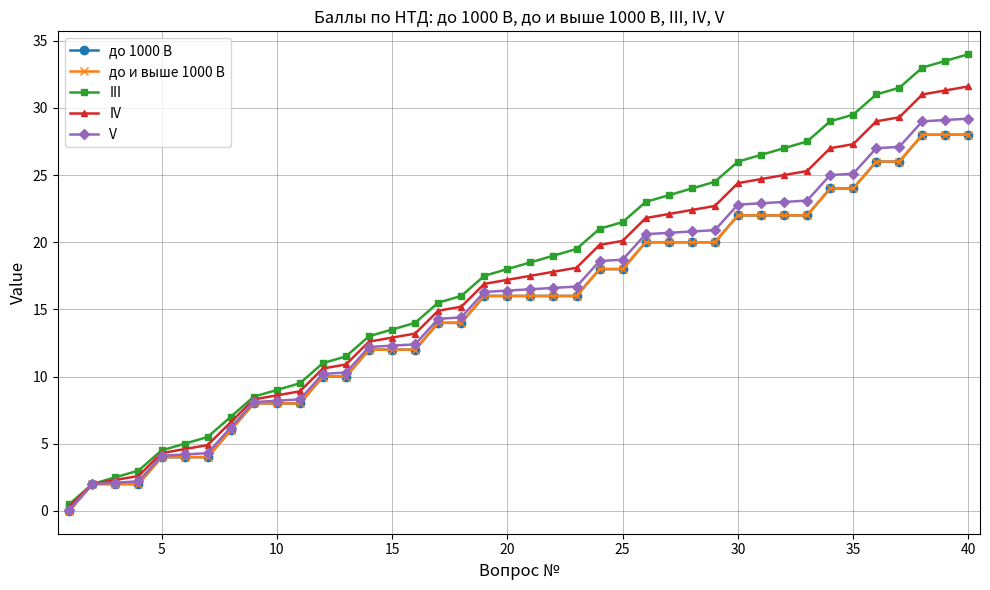

Is this an area chart (filled region under the line)?

No